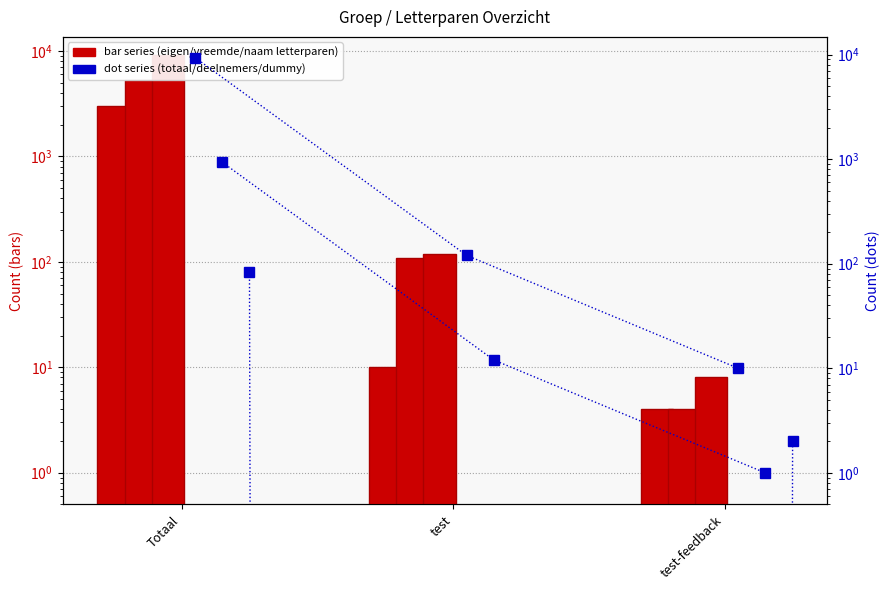

At which label does Aantal_letterparen_naam reach its peak?

Totaal